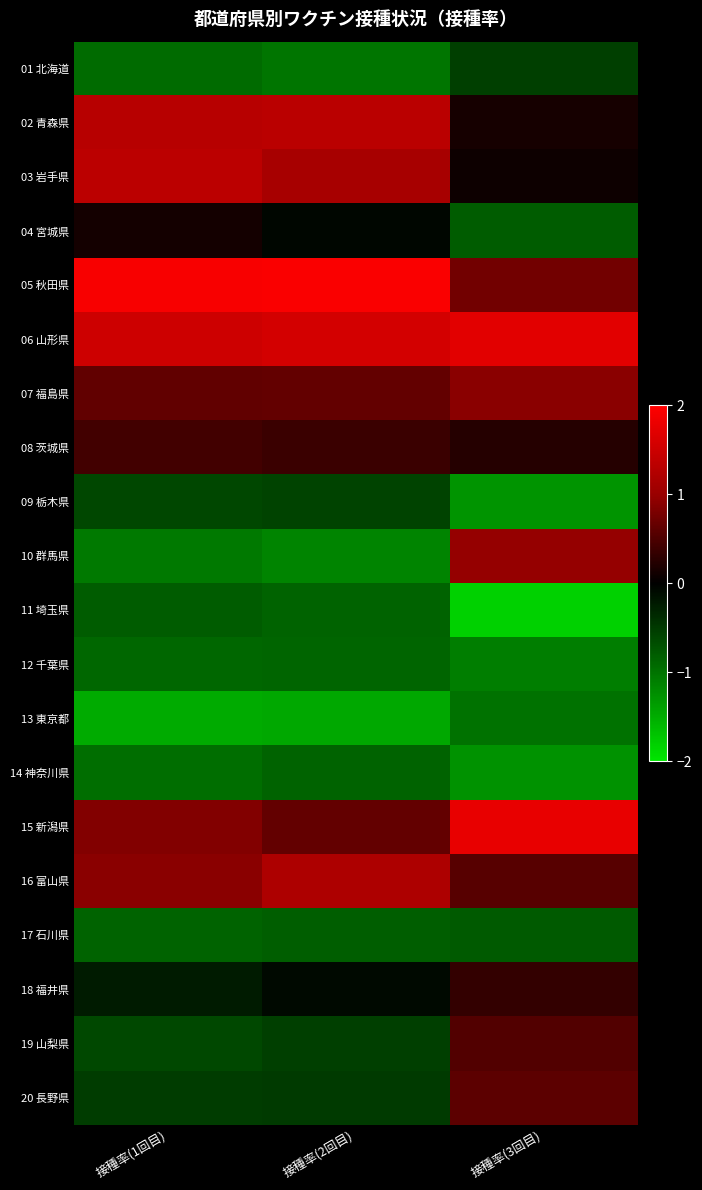

Which series has the largest range (max minus min)?

10 群馬県